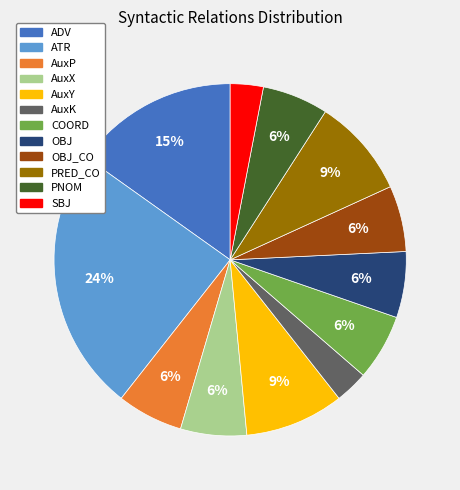

Does any single category account for the majority?

No